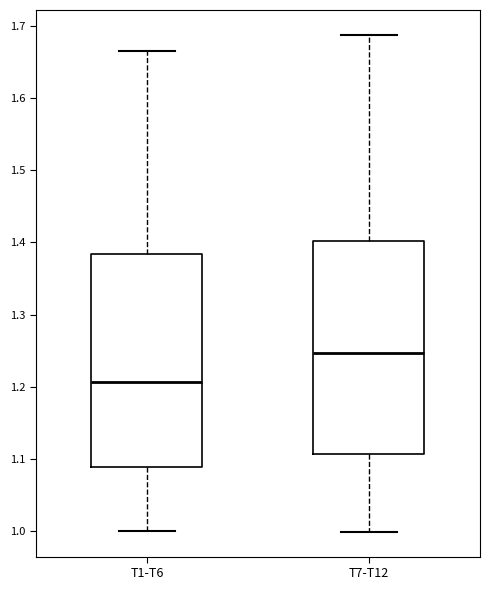

Which box has the highest median line?

T7-T12